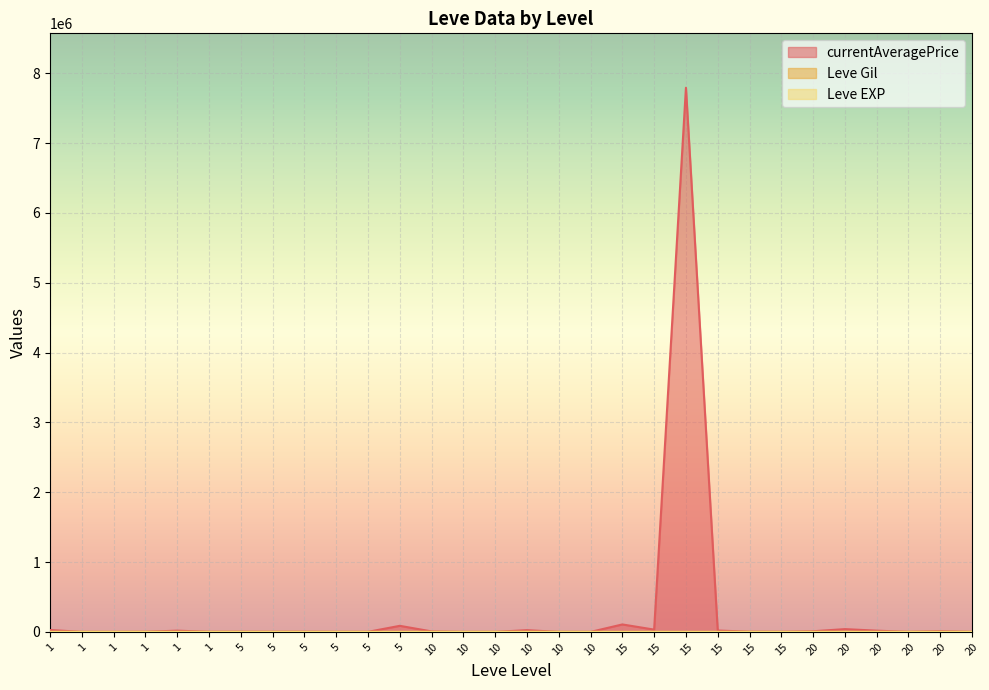

Which category has the lowest value in the currentAveragePrice series?

10